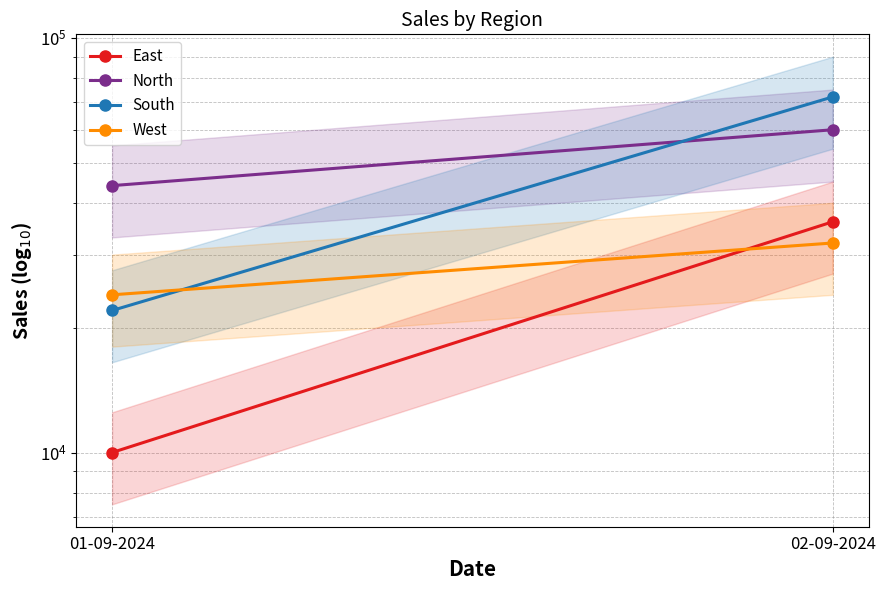

How many data points does each series have?

2